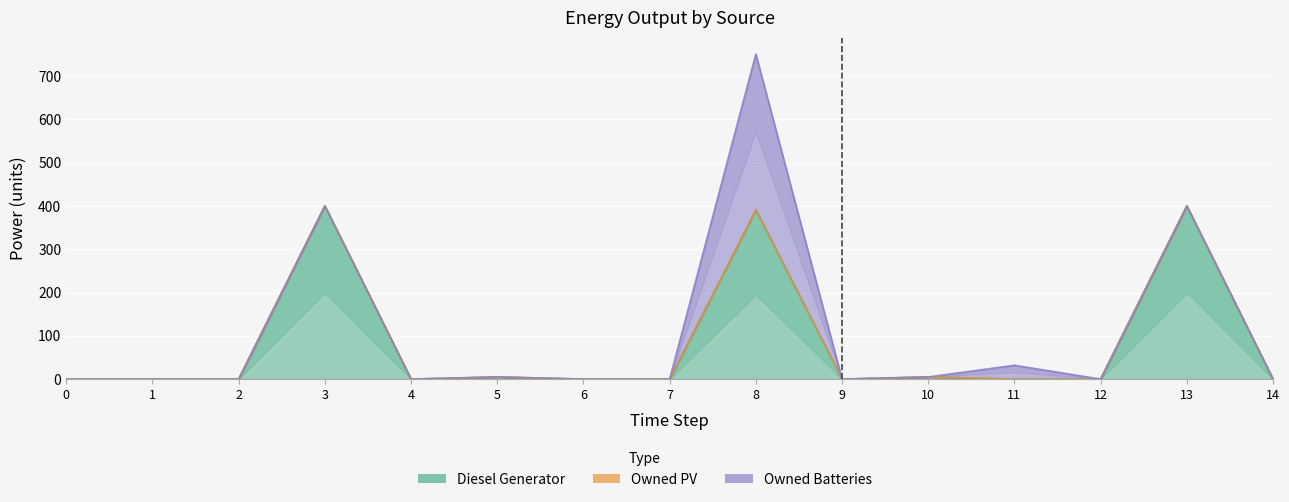

List the series in order of their overall mean, highest first.

Diesel Generator, Owned Batteries, Owned PV